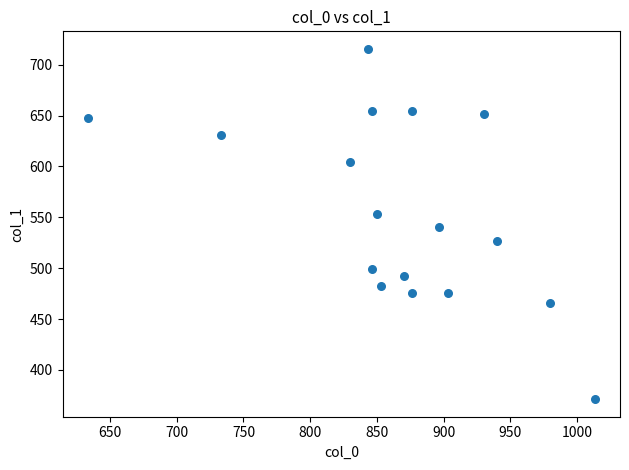

How many points are shown in the scatter plot?

17